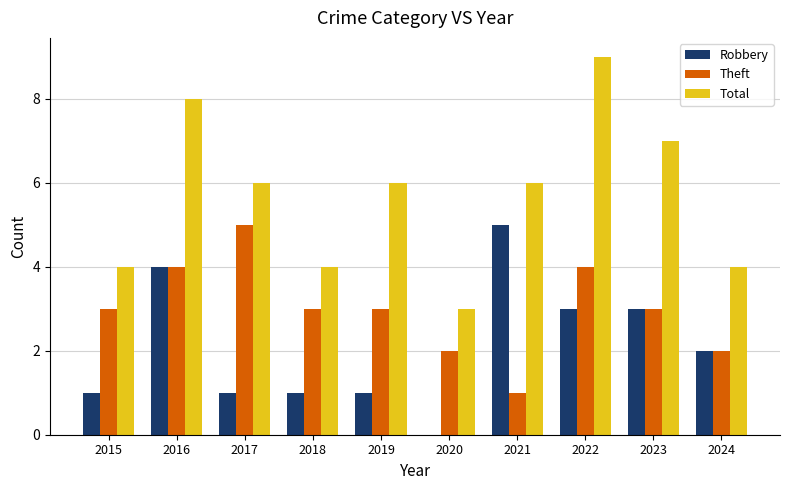

Reading right to left, what are all the values shown in this chart?

Robbery: 2024=2	2023=3	2022=3	2021=5	2020=0	2019=1	2018=1	2017=1	2016=4	2015=1
Theft: 2024=2	2023=3	2022=4	2021=1	2020=2	2019=3	2018=3	2017=5	2016=4	2015=3
Total: 2024=4	2023=7	2022=9	2021=6	2020=3	2019=6	2018=4	2017=6	2016=8	2015=4